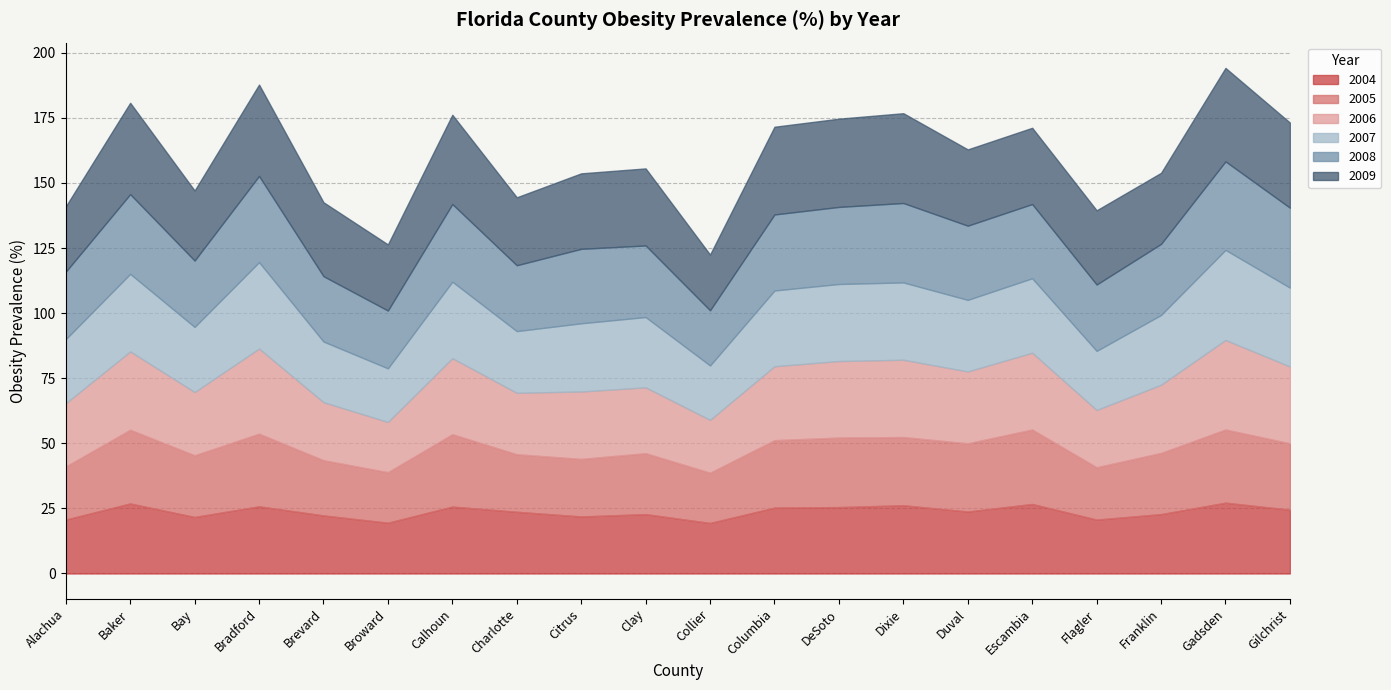

True or false: 2007 and 2009 cross at least once.

False